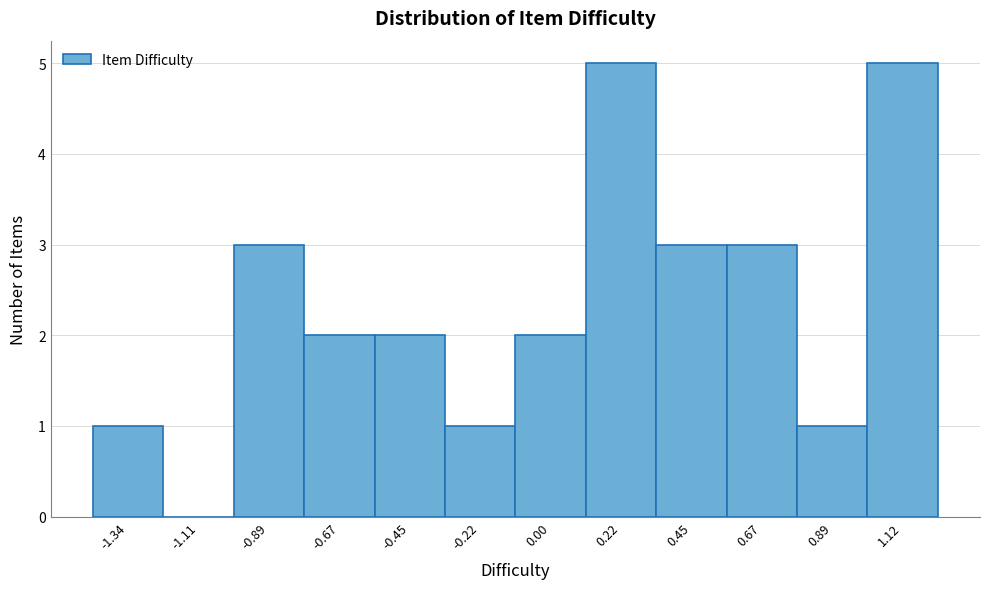

Reading left to right, transcribe this chart: for each bar, give the range it covers on the x-axis and its height. Neither the bar edges nor the heights are printed on the chart, so give them approximately, as read against the axes.

-1.45 to -1.25: 1
-1.25 to -1.00: 0
-1.00 to -0.80: 3
-0.80 to -0.55: 2
-0.55 to -0.35: 2
-0.35 to -0.10: 1
-0.10 to 0.10: 2
0.10 to 0.35: 5
0.35 to 0.55: 3
0.55 to 0.80: 3
0.80 to 1.00: 1
1.00 to 1.25: 5